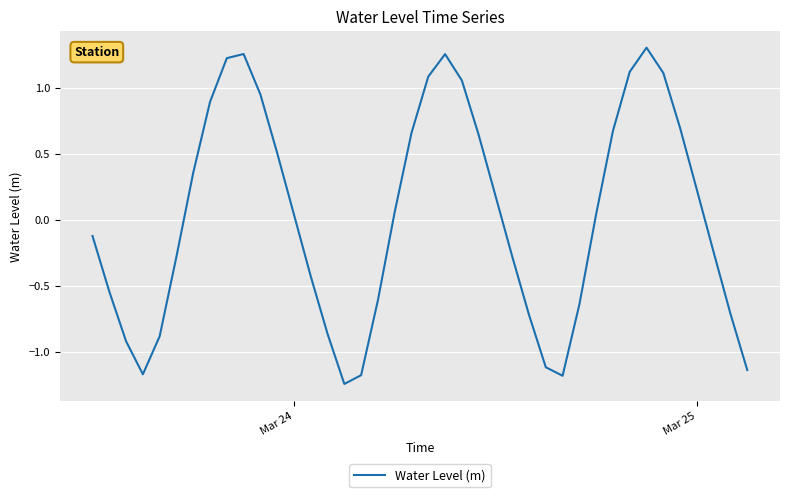

What is the difference between the maximum and minimum values?

2.5